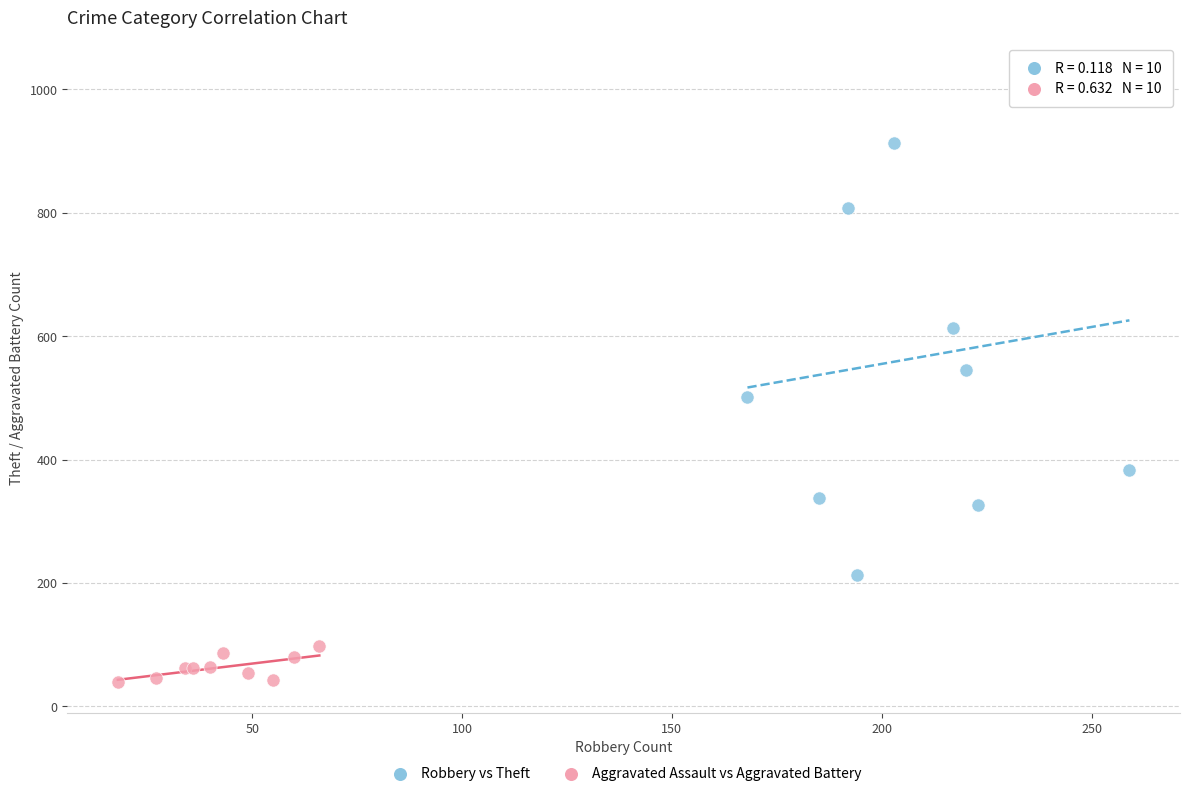

What are all the series names shown in the legend?

Robbery vs Theft, Aggravated Assault vs Aggravated Battery